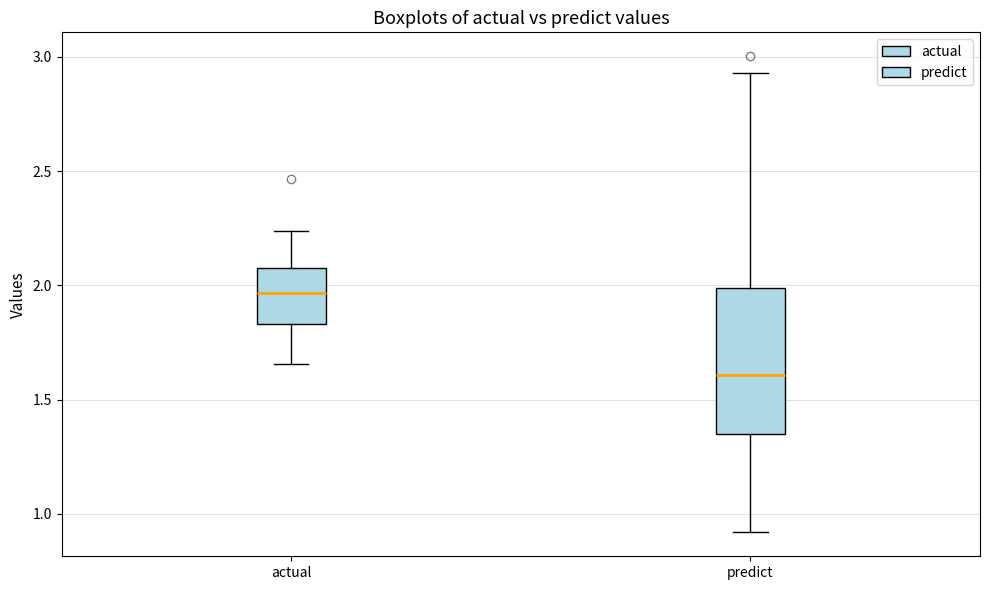

Which box's median line is the lowest?

predict